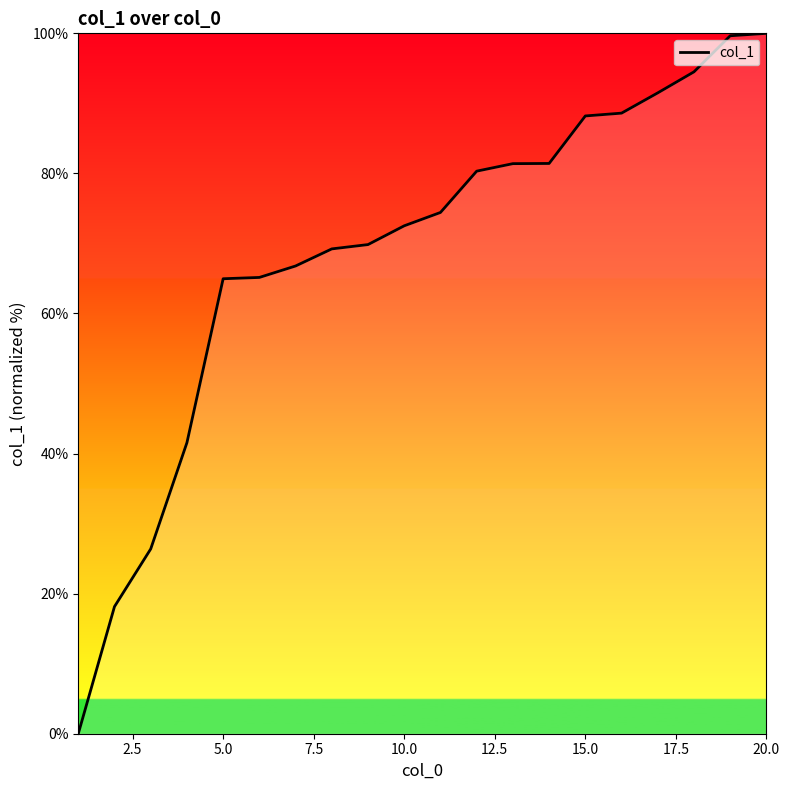

What is the difference between the maximum and minimum values?

100.0